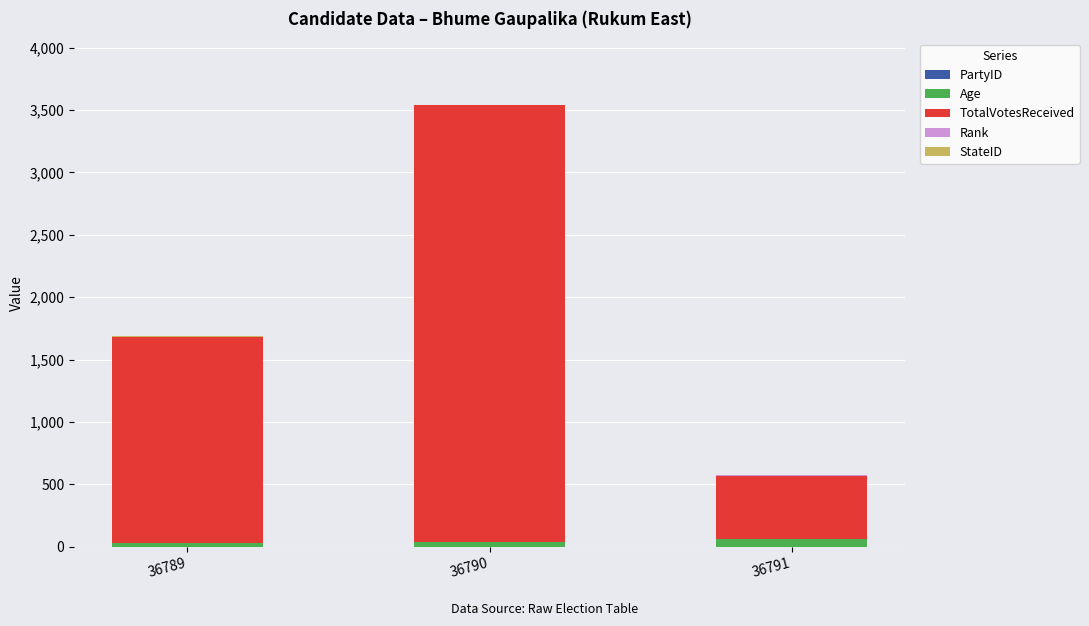

At which category is the sum across all series the highest?

36790